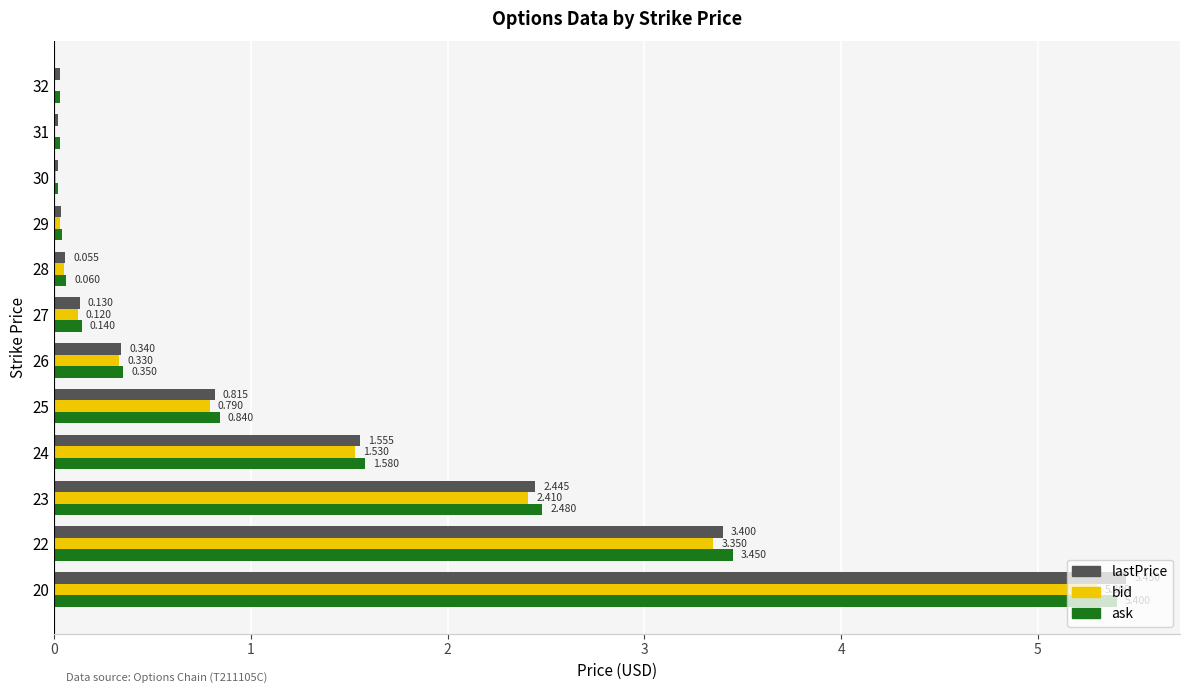

Which series has the largest total across all categories?

ask